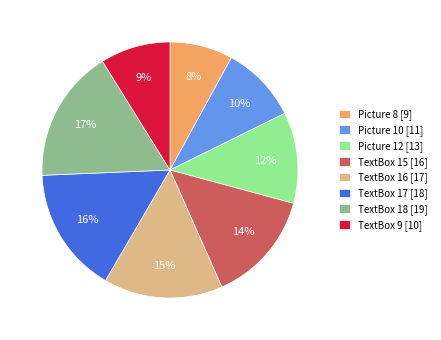

To the nearest percent, what is the average slice percentage?

12%